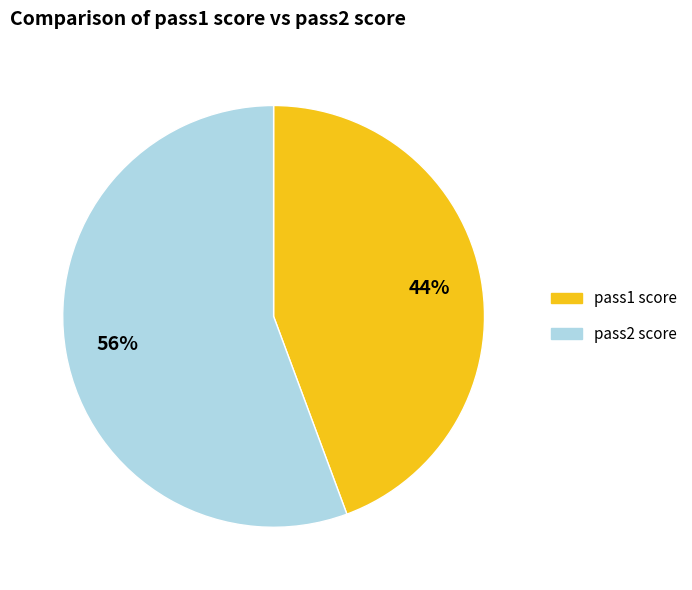

How many segments does this pie chart have?

2